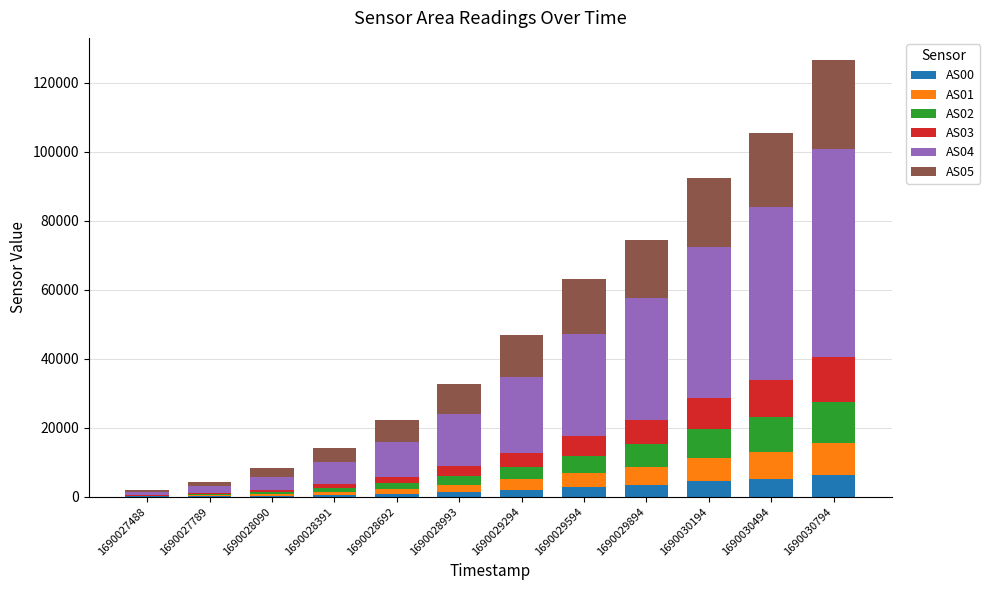

Are the bars horizontal?

No